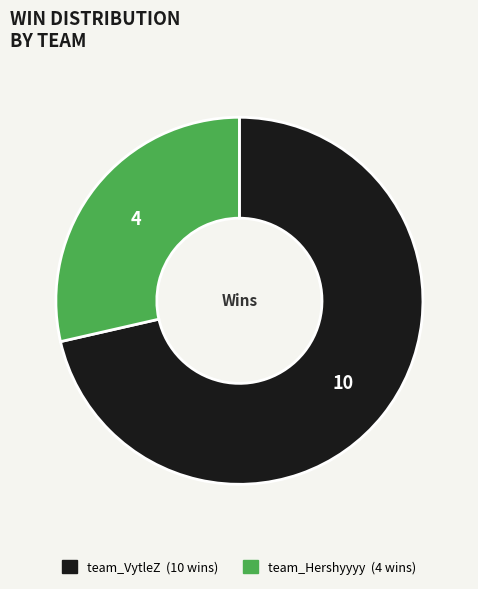

Which slice is the smallest?

team_Hershyyyy